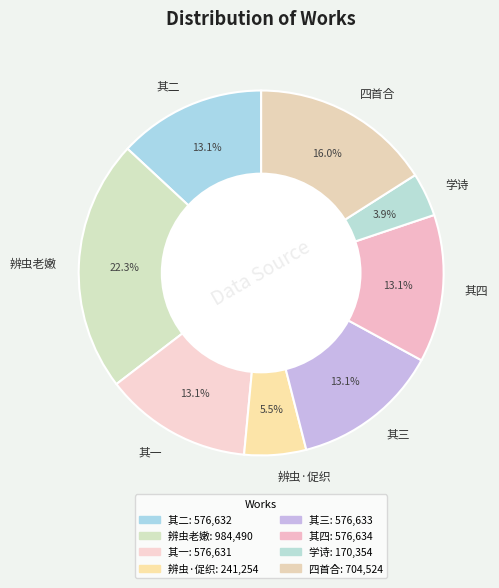

Which slice is the largest?

辨虫老嫩